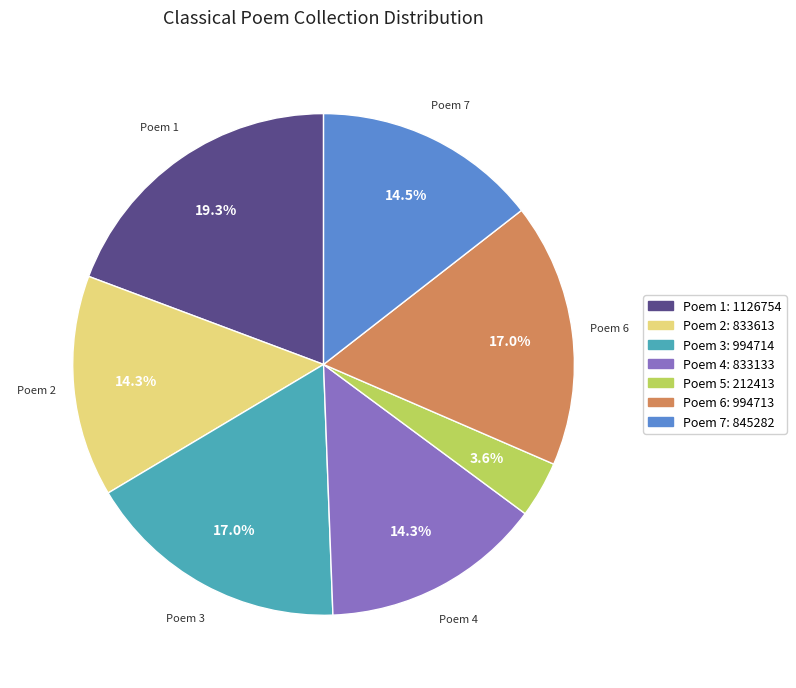

Is there a majority slice in this chart?

No